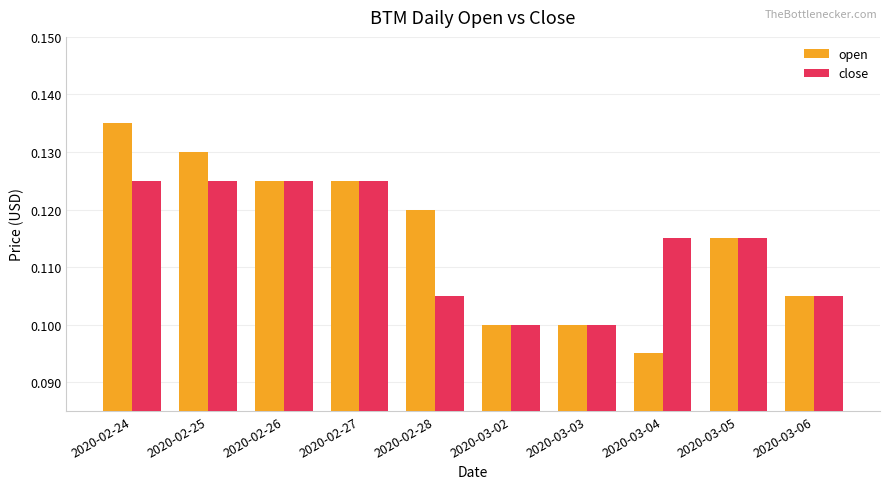

Are the bars horizontal?

No